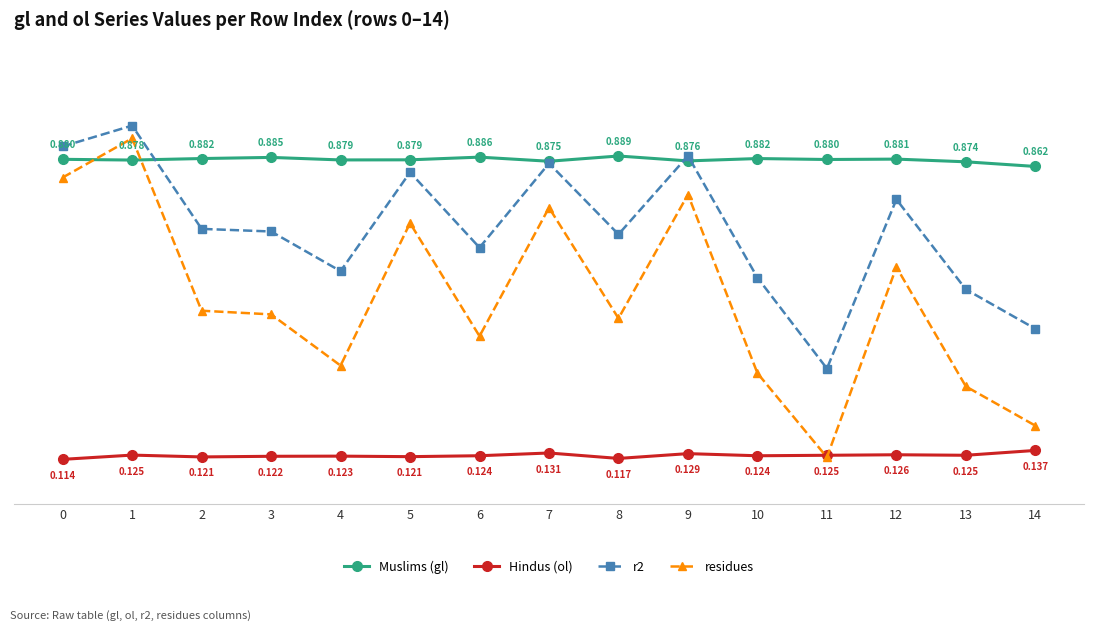

Between 5 and 8, which series saw the biggest shift?

residues